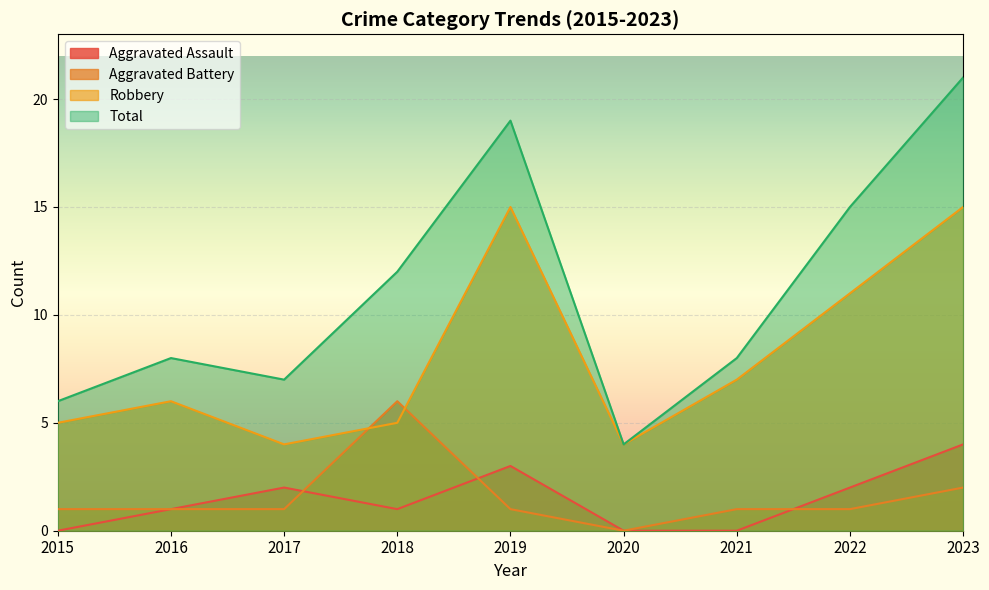

What is the difference between the highest and lowest values at 2015?

6